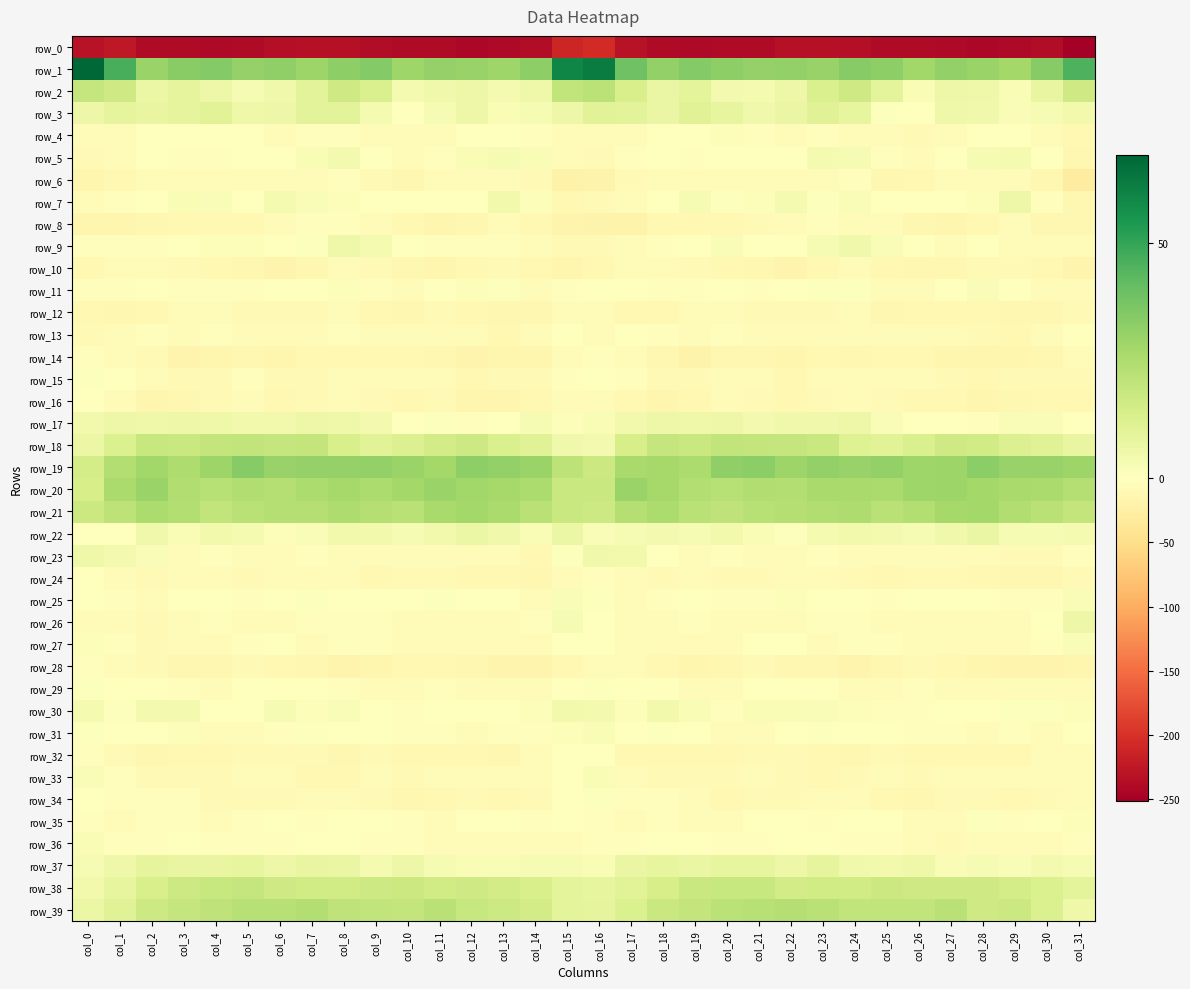

What is the difference between the maximum and minimum values in the row_14 series?

15.4